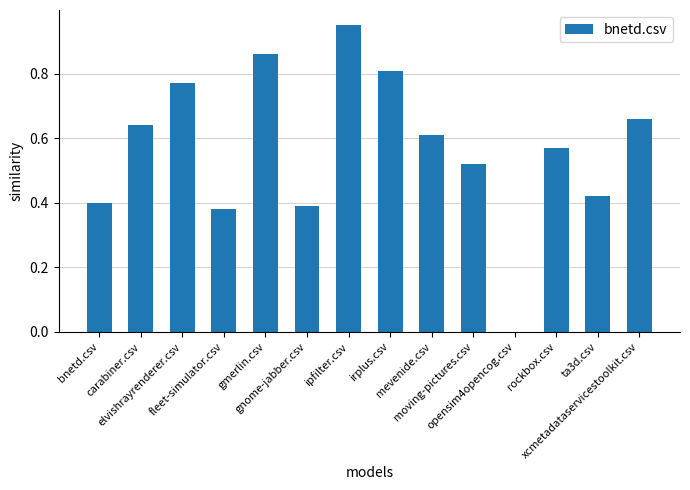

Are the bars horizontal?

No